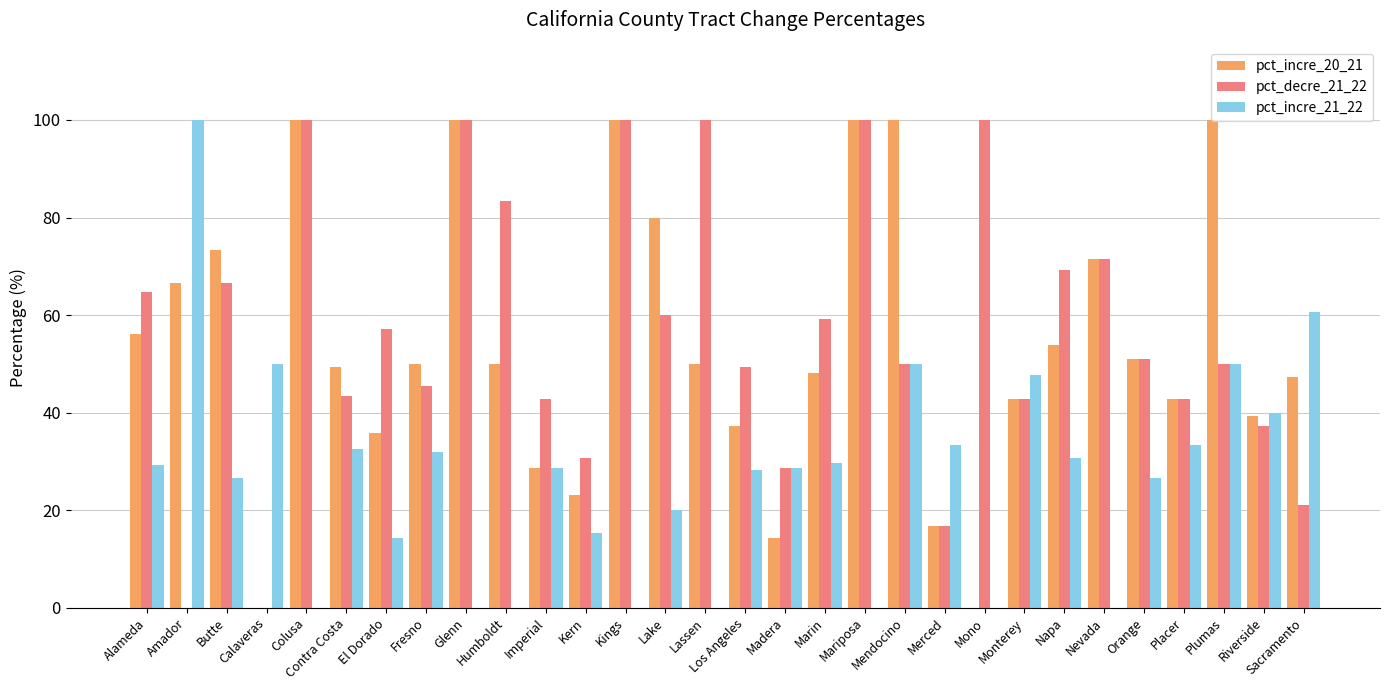

Which category has the highest value in the pct_incre_21_22 series?

Amador